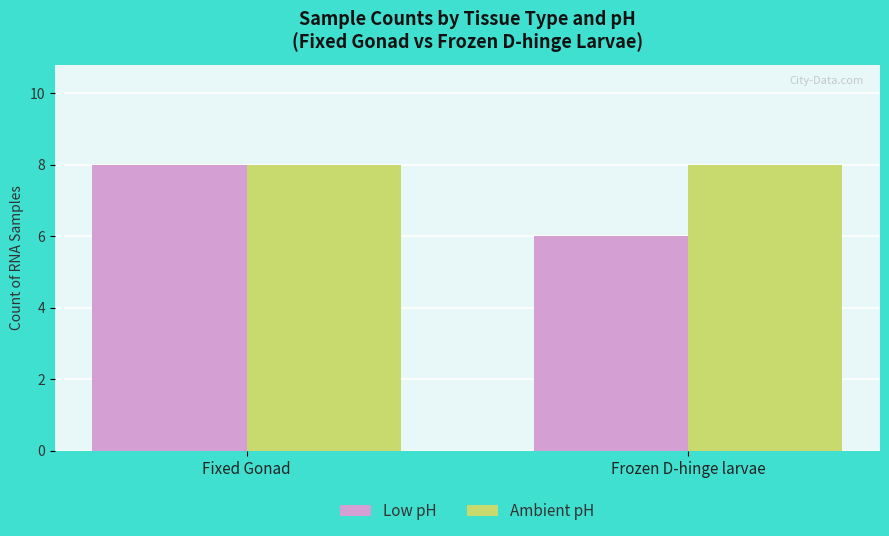

Reading left to right, transcribe all the data shown in this chart.

Low pH: 8	6
Ambient pH: 8	8